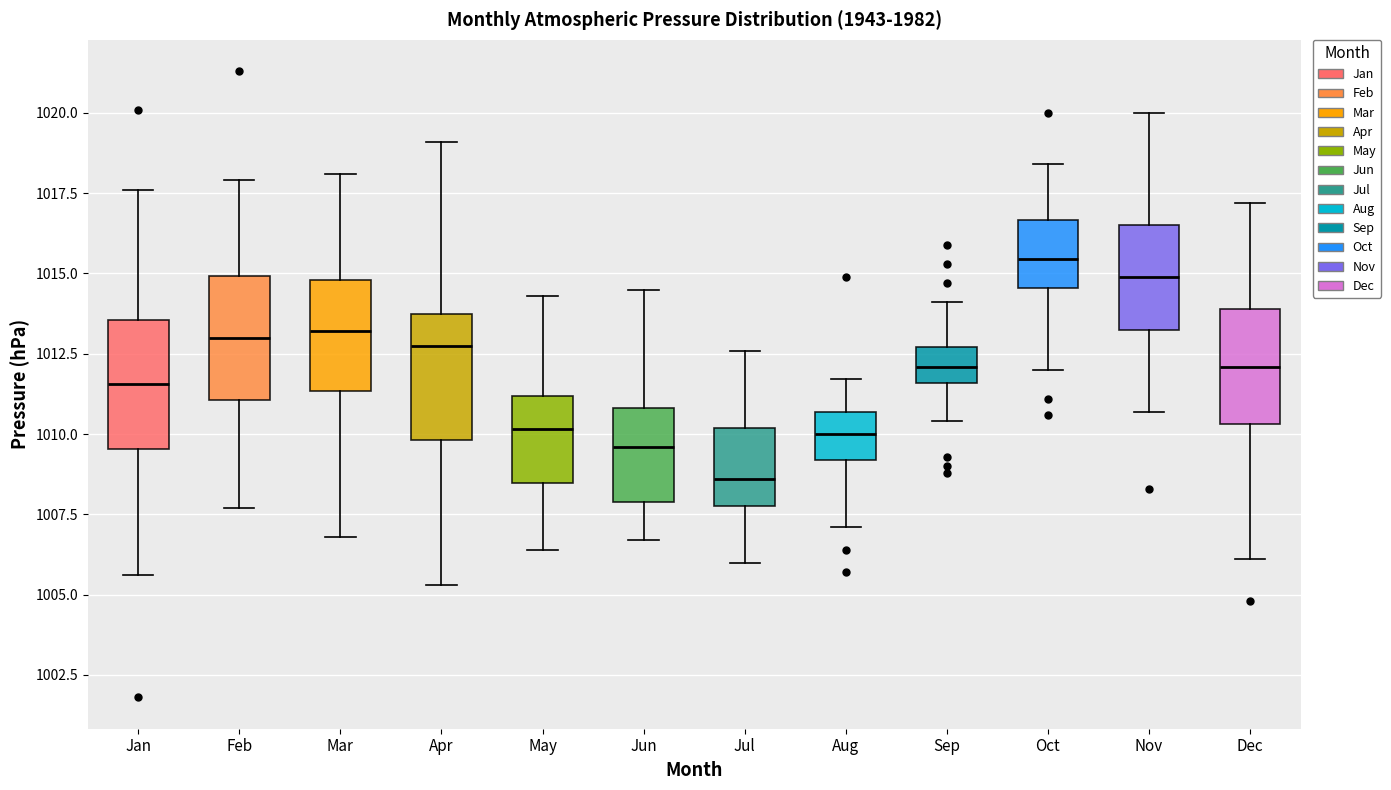

Reading left to right, read every box against the y-axis: the position of its median line, the range the box covers, and the ends of its whiskers. The values are not printed on the chart, so give them approximately, as read against the axis.

Jan: median 1011.5, box 1009.5 to 1013.5, whiskers 1005.5 to 1017.5
Feb: median 1013.0, box 1011.0 to 1015.0, whiskers 1007.5 to 1018.0
Mar: median 1013.0, box 1011.5 to 1015.0, whiskers 1007.0 to 1018.0
Apr: median 1013.0, box 1010.0 to 1014.0, whiskers 1005.5 to 1019.0
May: median 1010.0, box 1008.5 to 1011.0, whiskers 1006.5 to 1014.5
Jun: median 1009.5, box 1008.0 to 1011.0, whiskers 1006.5 to 1014.5
Jul: median 1008.5, box 1008.0 to 1010.0, whiskers 1006.0 to 1012.5
Aug: median 1010.0, box 1009.0 to 1010.5, whiskers 1007.0 to 1011.5
Sep: median 1012.0, box 1011.5 to 1012.5, whiskers 1010.5 to 1014.0
Oct: median 1015.5, box 1014.5 to 1016.5, whiskers 1012.0 to 1018.5
Nov: median 1015.0, box 1013.5 to 1016.5, whiskers 1010.5 to 1020.0
Dec: median 1012.0, box 1010.5 to 1014.0, whiskers 1006.0 to 1017.0